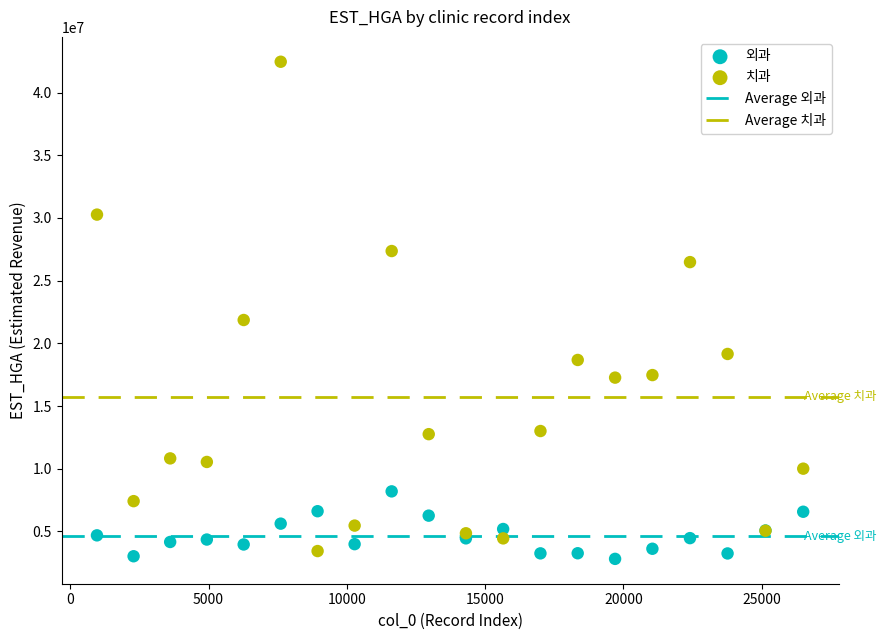

Which series has the widest spread of Y values?

치과